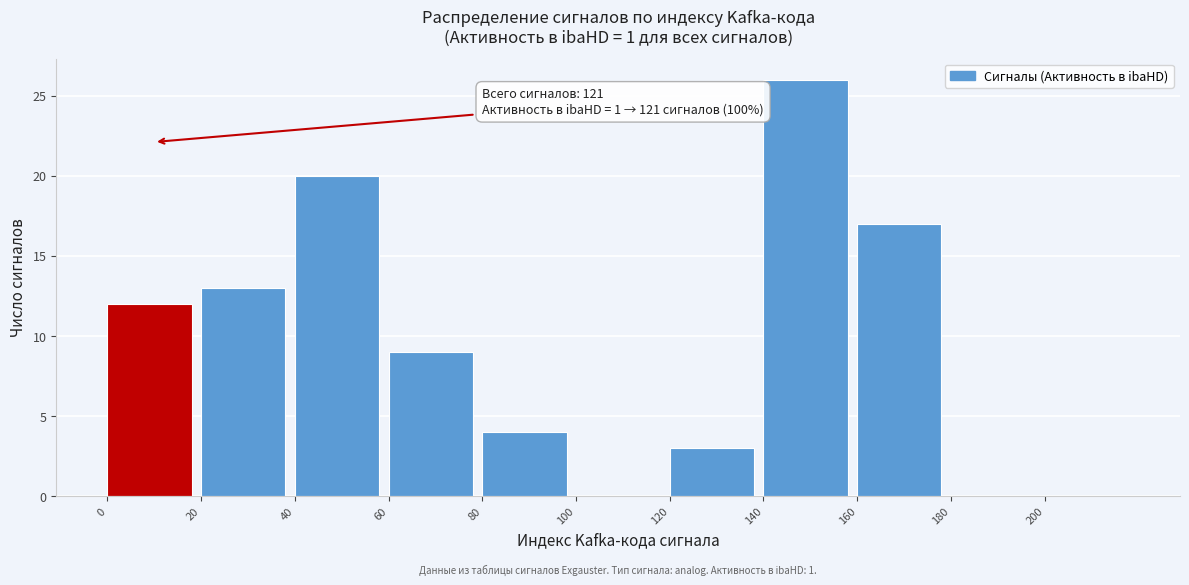

Which range on the x-axis has the tallest bar?

140 to 160